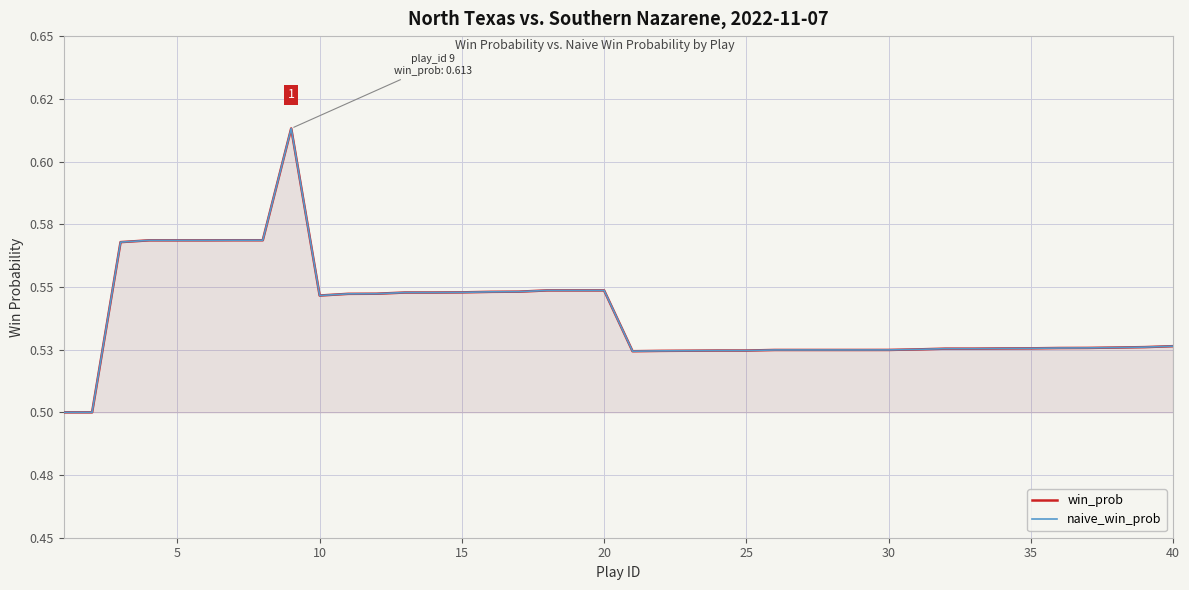

What is the greatest value displayed?

0.6